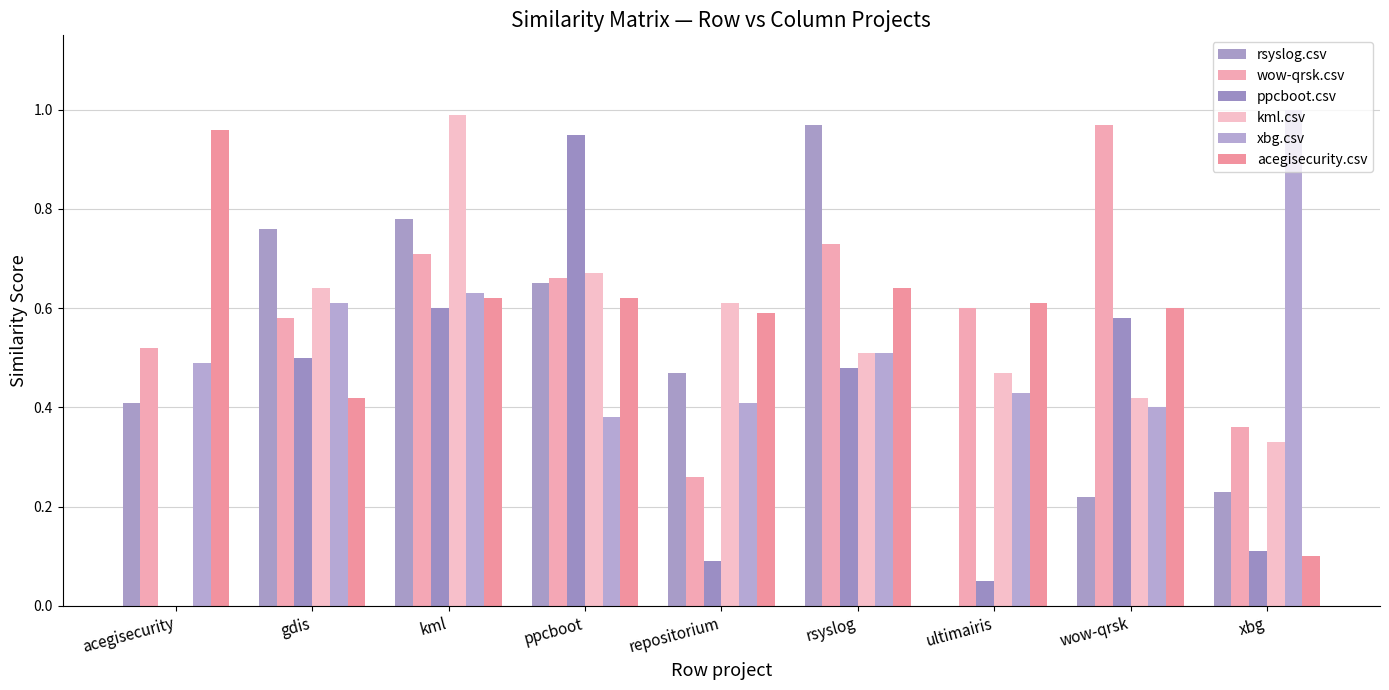

At acegisecurity, list the series in order from largest to smallest.

acegisecurity.csv, wow-qrsk.csv, xbg.csv, rsyslog.csv, ppcboot.csv, kml.csv